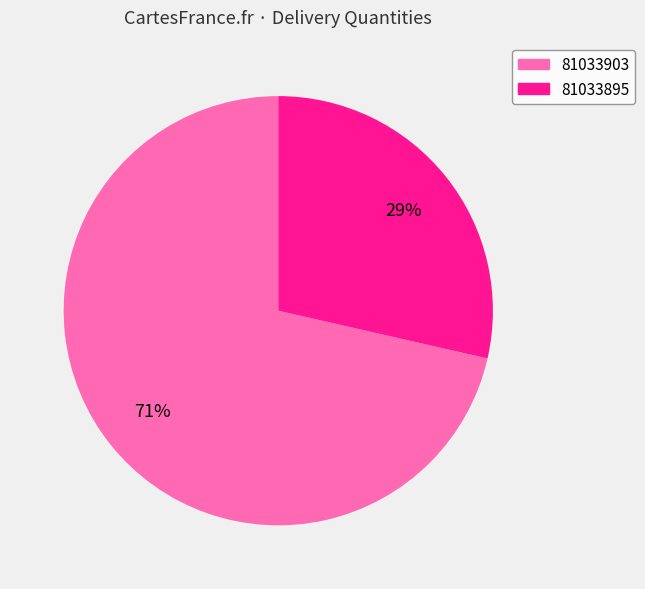

The 81033895 slice represents 29% of the pie. True or false?

True